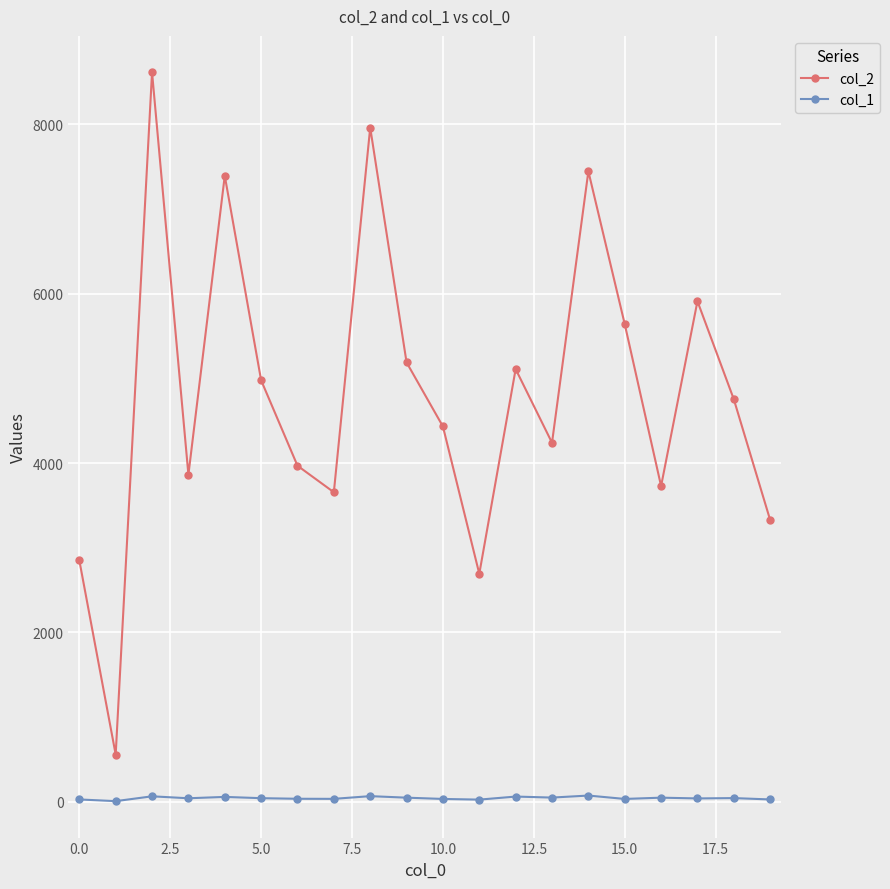

True or false: col_1 and col_2 intersect in this chart.

False